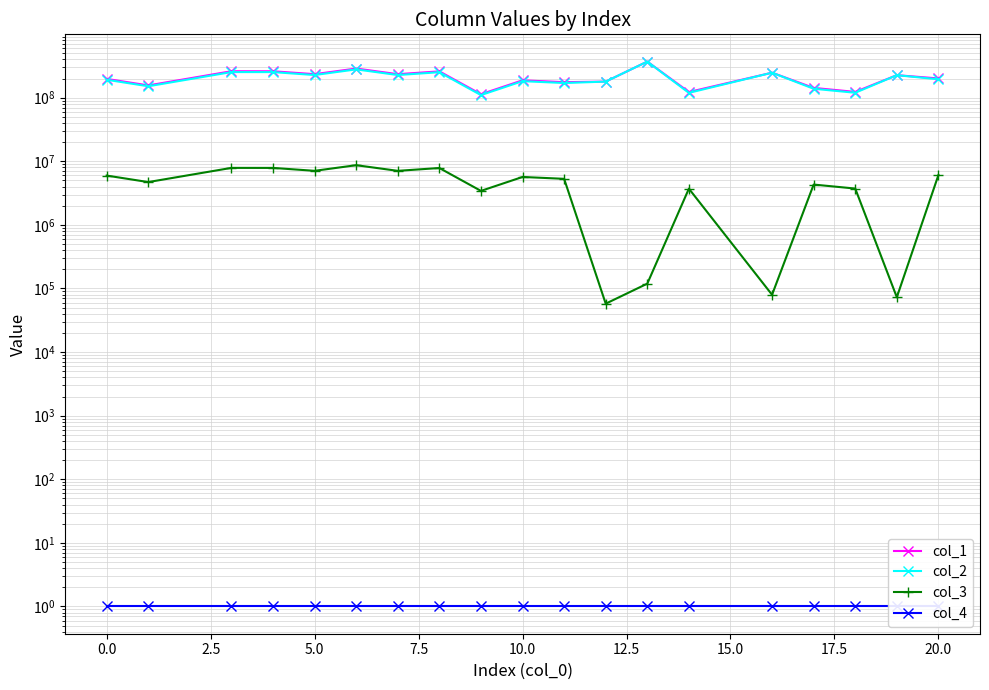

List the series in order of their peak value, highest first.

col_1, col_2, col_3, col_4